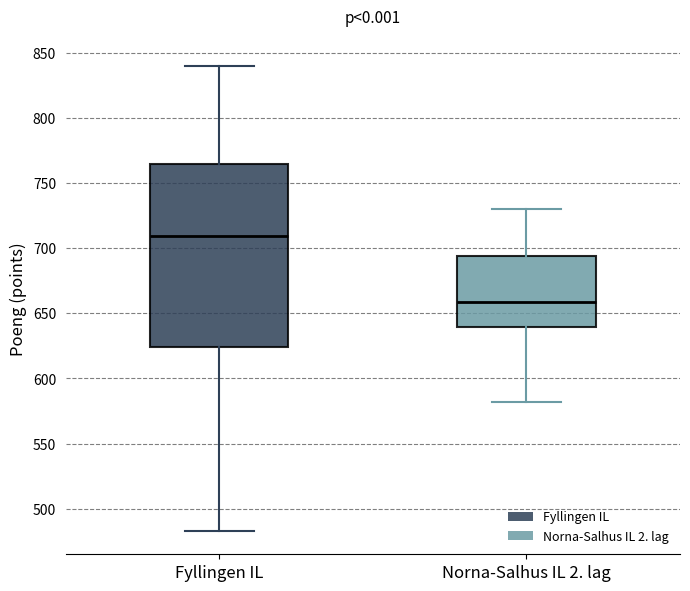

Reading left to right, transcribe this box plot: for each box, give where its median line is, the range the box spans, and where its two whiskers end, as read against the y-axis. The values are not printed on the chart, so give them approximately, as read against the axis.

Fyllingen IL: median 710, box 625 to 765, whiskers 485 to 840
Norna-Salhus IL 2. lag: median 660, box 640 to 695, whiskers 580 to 730